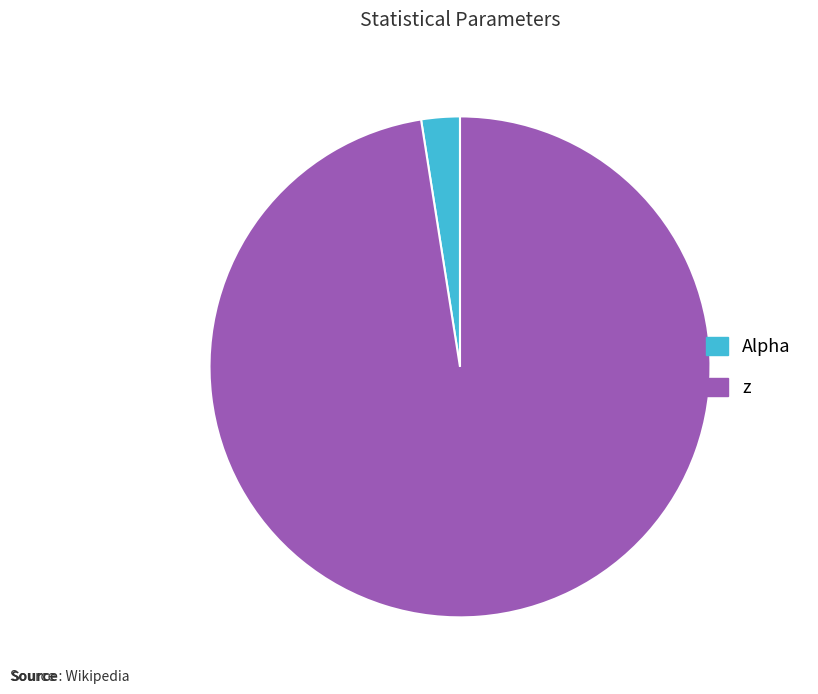

True or false: z accounts for 98% of the total.

True